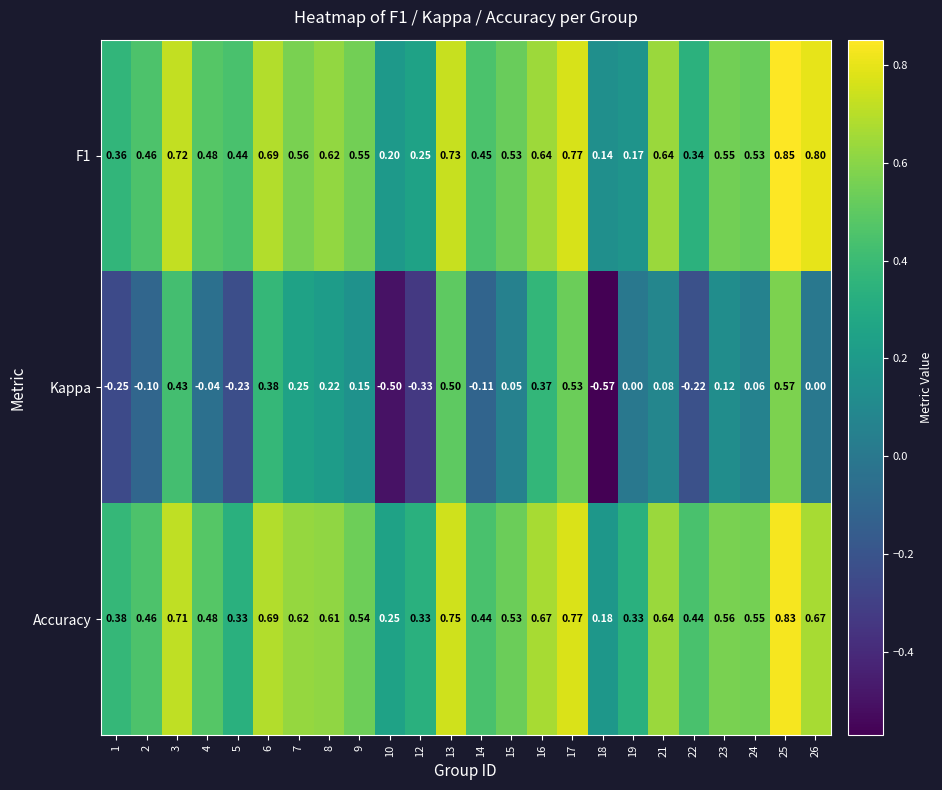

Which category has the highest value across all series?

25